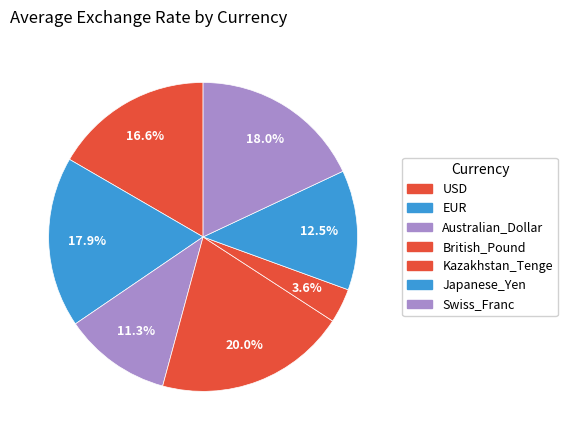

How many segments does this pie chart have?

7